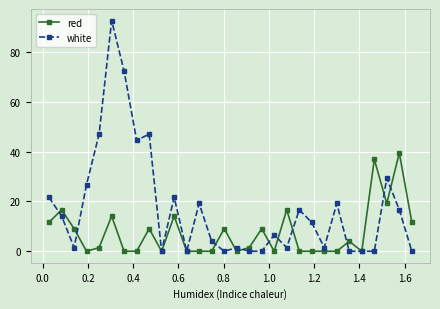

What is the value of the white point at the 19th from the left?

6.5